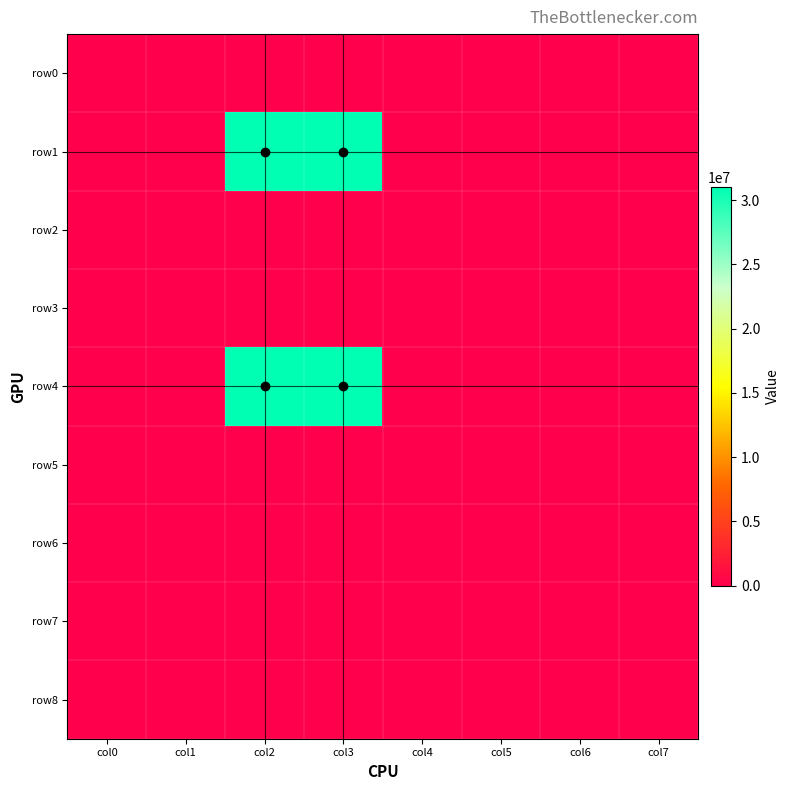

Reading left to right, transcribe all the data shown in this chart.

row0: col0=0	col1=0	col2=0	col3=0	col4=0	col5=0	col6=0	col7=0
row1: col0=0	col1=0	col2=31000000	col3=31000000	col4=0	col5=0	col6=0	col7=0
row2: col0=0	col1=0	col2=0	col3=0	col4=0	col5=0	col6=0	col7=0
row3: col0=0	col1=0	col2=0	col3=0	col4=0	col5=0	col6=0	col7=0
row4: col0=0	col1=0	col2=31000000	col3=31000000	col4=0	col5=0	col6=0	col7=0
row5: col0=0	col1=0	col2=0	col3=0	col4=0	col5=0	col6=0	col7=0
row6: col0=0	col1=0	col2=0	col3=0	col4=0	col5=0	col6=0	col7=0
row7: col0=0	col1=0	col2=0	col3=0	col4=0	col5=0	col6=0	col7=0
row8: col0=0	col1=0	col2=0	col3=0	col4=0	col5=0	col6=0	col7=0